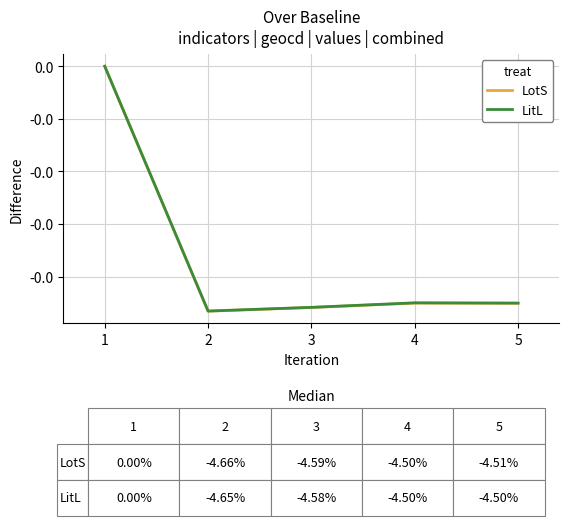

Is this an area chart (filled region under the line)?

No